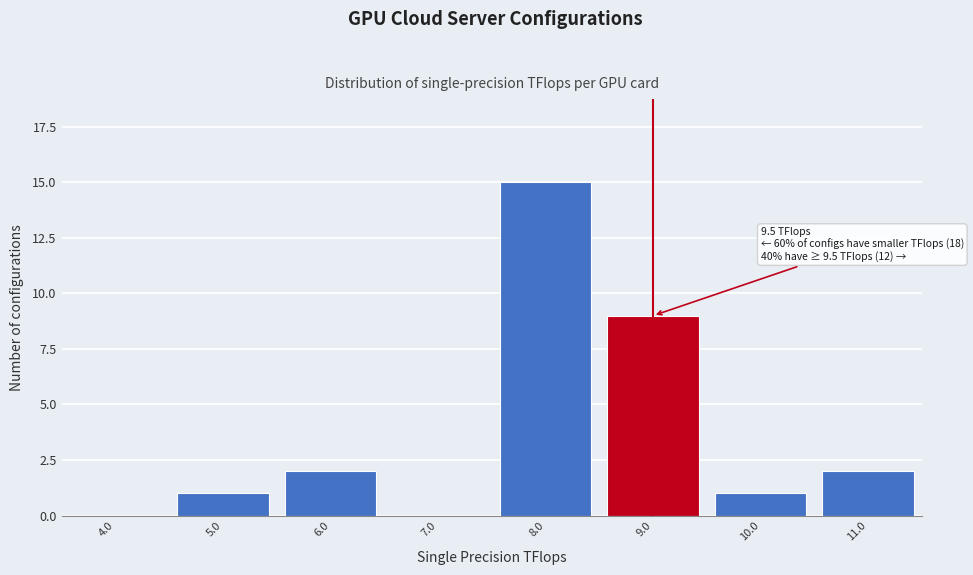

Reading right to left, list all the values displayed in this chart.

11.0=2	10.0=1	9.0=9	8.0=15	7.0=0	6.0=2	5.0=1	4.0=0